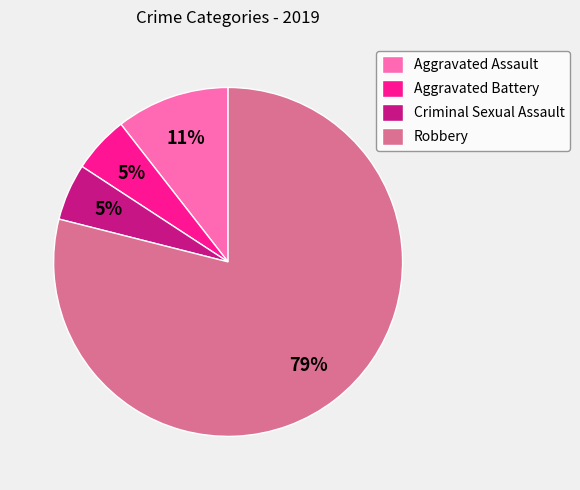

Which slice is the largest?

Robbery